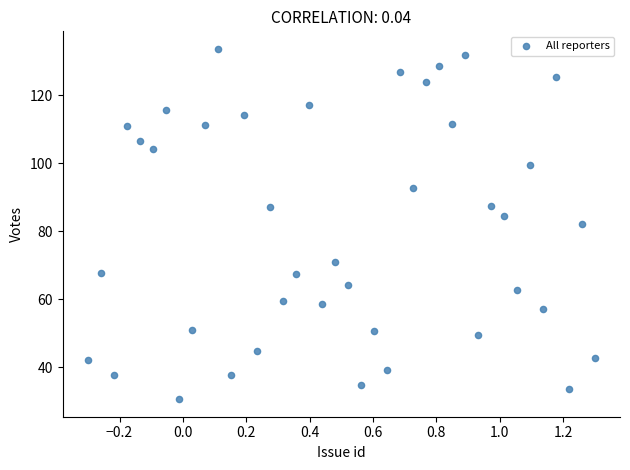

What is the range of Y values (max minus min)?

103.0